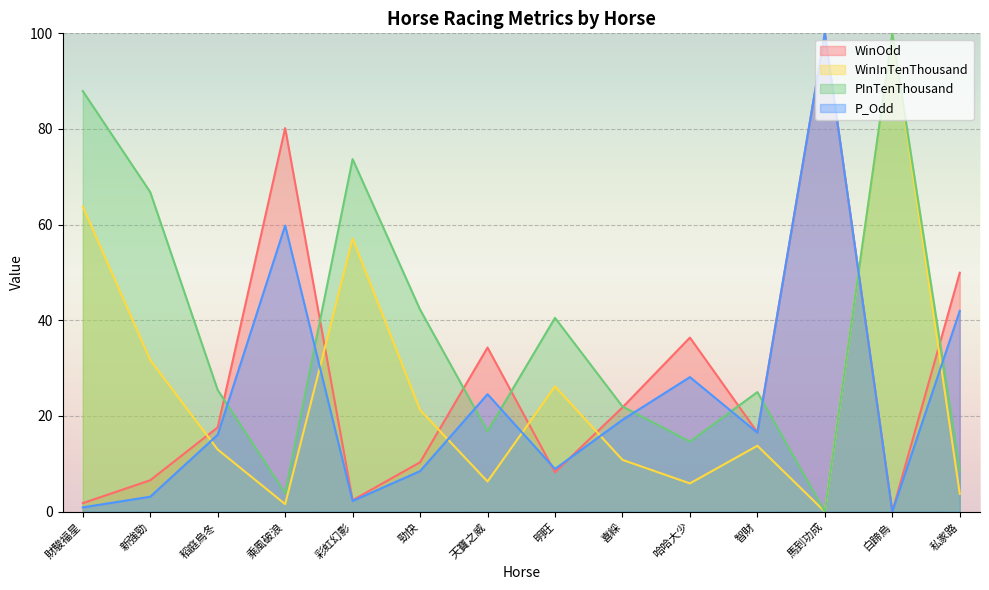

Reading left to right, transcribe all the data shown in this chart.

WinOdd: 財駿福星=1.8	新強勁=6.6	稻庭烏冬=17.6	乘風破浪=80.2	彩虹幻影=2.4	勁快=10.3	天寶之威=34.3	明旺=8.2	喜綵=21.8	哈哈大少=36.4	智財=16.6	馬到功成=100.0	白蹄烏=0.0	私家路=49.9
WinInTenThousand: 財駿福星=63.8	新強勁=31.7	稻庭烏冬=13.0	乘風破浪=1.6	彩虹幻影=57.1	勁快=21.3	天寶之威=6.3	明旺=26.2	喜綵=10.8	哈哈大少=5.9	智財=13.8	馬到功成=0.0	白蹄烏=100.0	私家路=3.7
PInTenThousand: 財駿福星=87.9	新強勁=66.8	稻庭烏冬=25.4	乘風破浪=3.9	彩虹幻影=73.7	勁快=42.2	天寶之威=16.8	明旺=40.5	喜綵=22.0	哈哈大少=14.7	智財=25.0	馬到功成=0.0	白蹄烏=100.0	私家路=8.6
P_Odd: 財駿福星=0.9	新強勁=3.1	稻庭烏冬=16.1	乘風破浪=59.8	彩虹幻影=2.2	勁快=8.5	天寶之威=24.6	明旺=8.9	喜綵=19.2	哈哈大少=28.1	智財=16.5	馬到功成=100.0	白蹄烏=0.0	私家路=42.0